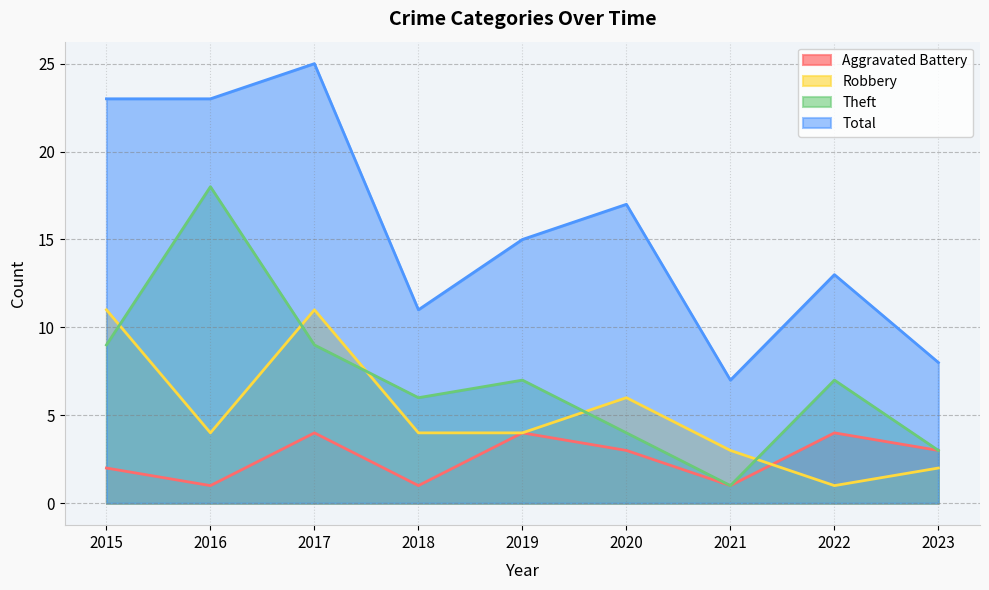

Which series has the widest spread of values?

Total